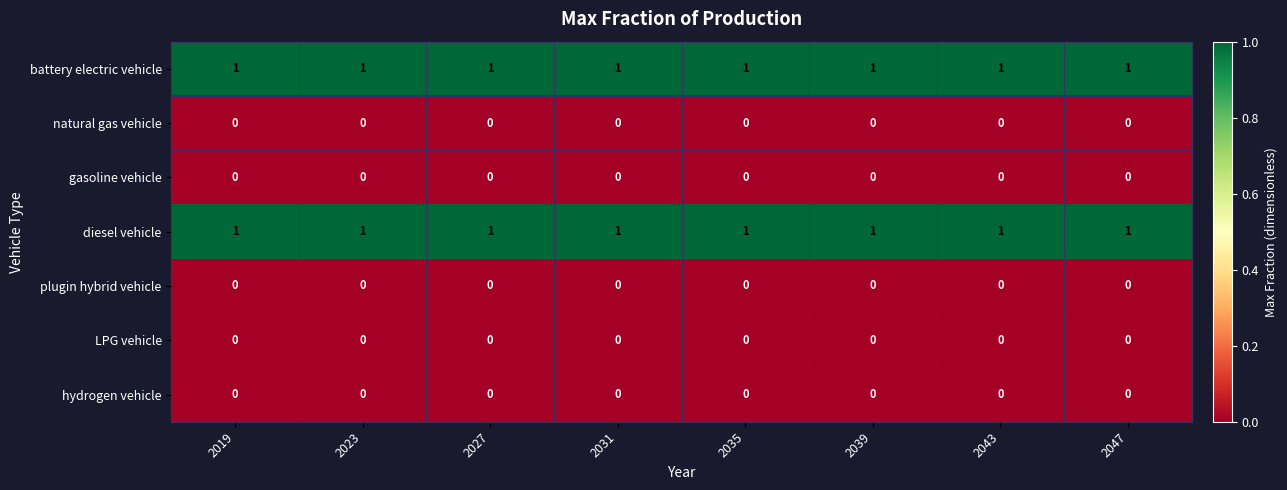

What is the total value across all series at 2031?

2